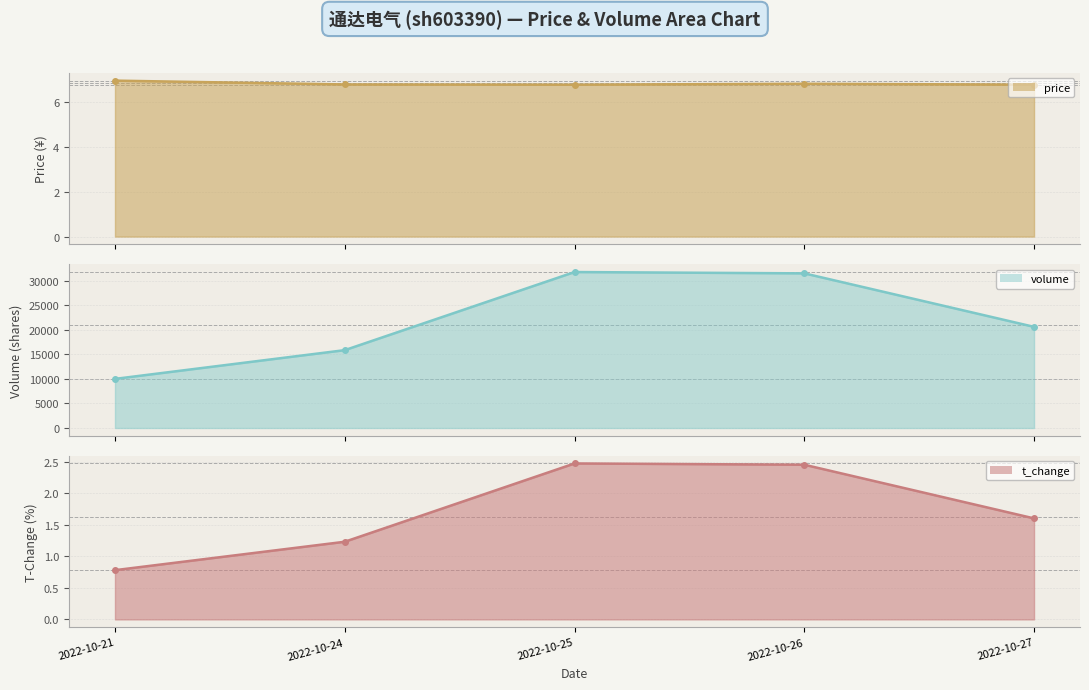

Reading left to right, list all the values displayed in this chart.

price line: 2022-10-21=6.9	2022-10-24=6.8	2022-10-25=6.8	2022-10-26=6.8	2022-10-27=6.8
volume line: 2022-10-21=10003.0	2022-10-24=15856.0	2022-10-25=31763.0	2022-10-26=31495.0	2022-10-27=20601.0
t_change line: 2022-10-21=0.8	2022-10-24=1.2	2022-10-25=2.5	2022-10-26=2.5	2022-10-27=1.6